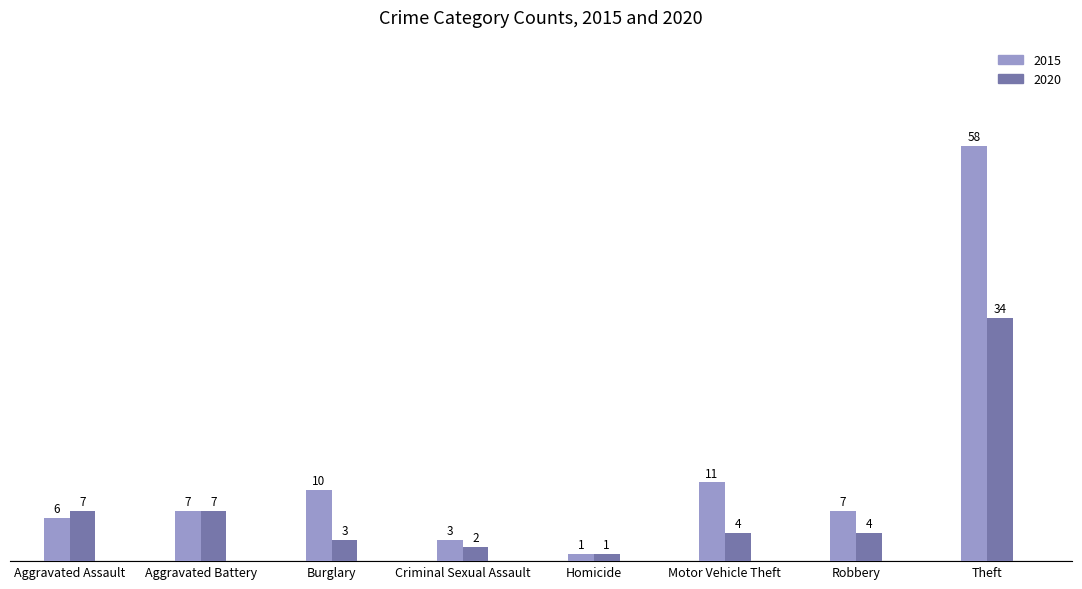

The value of 2015 at Theft is 28. True or false?

False